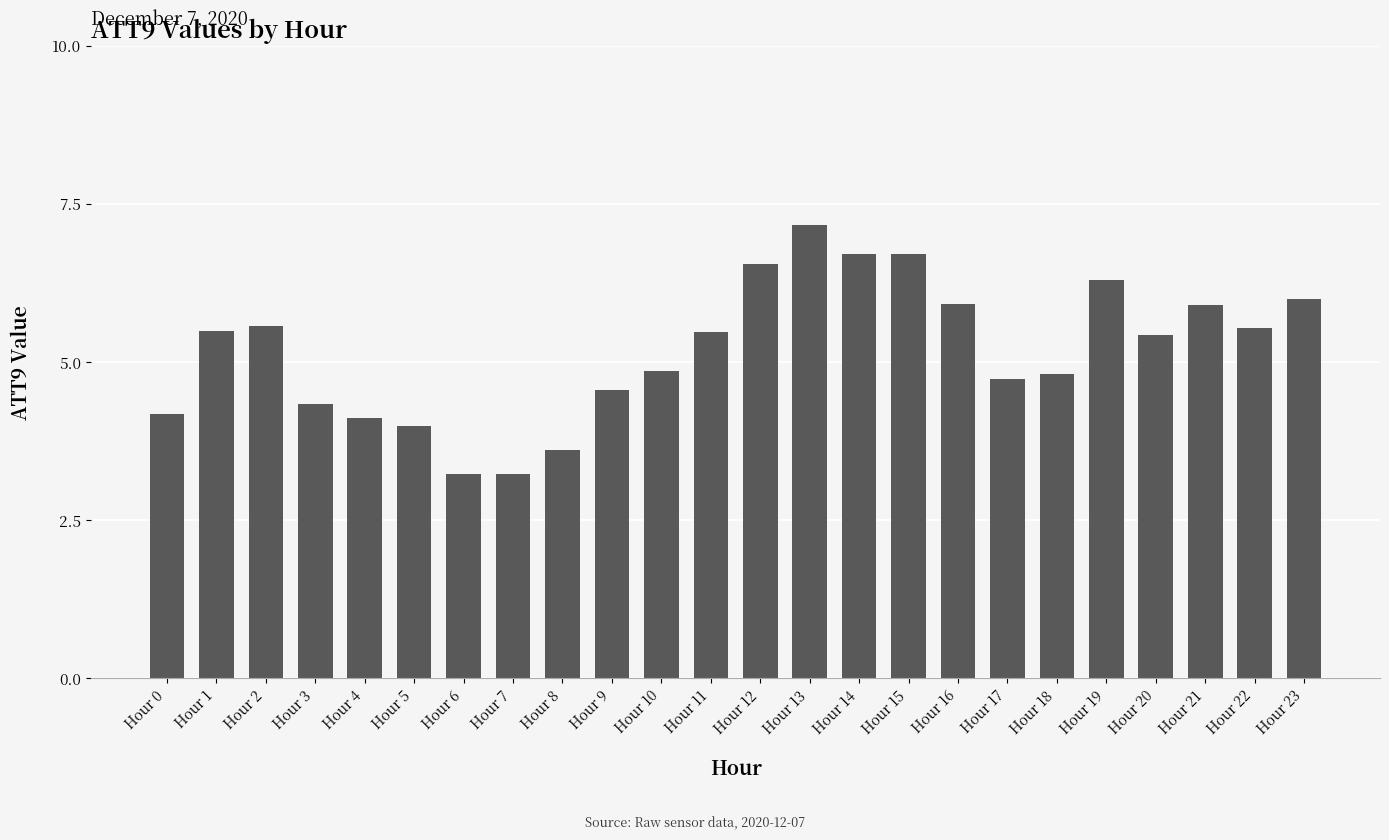

Approximately how many times larger is the value at Hour 18 compared to Hour 11?

0.9